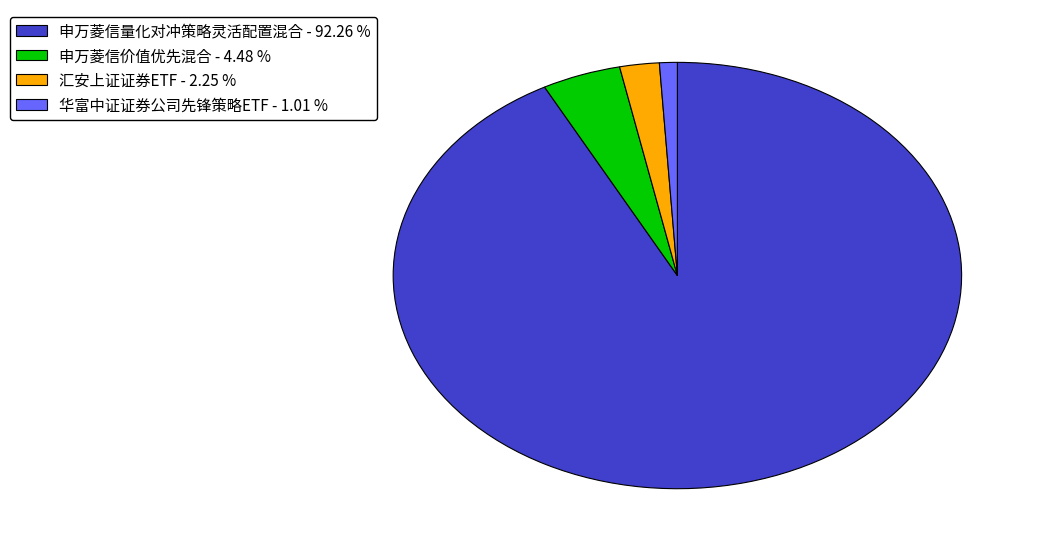

What is the smallest slice in the pie chart?

华富中证证券公司先锋策略ETF